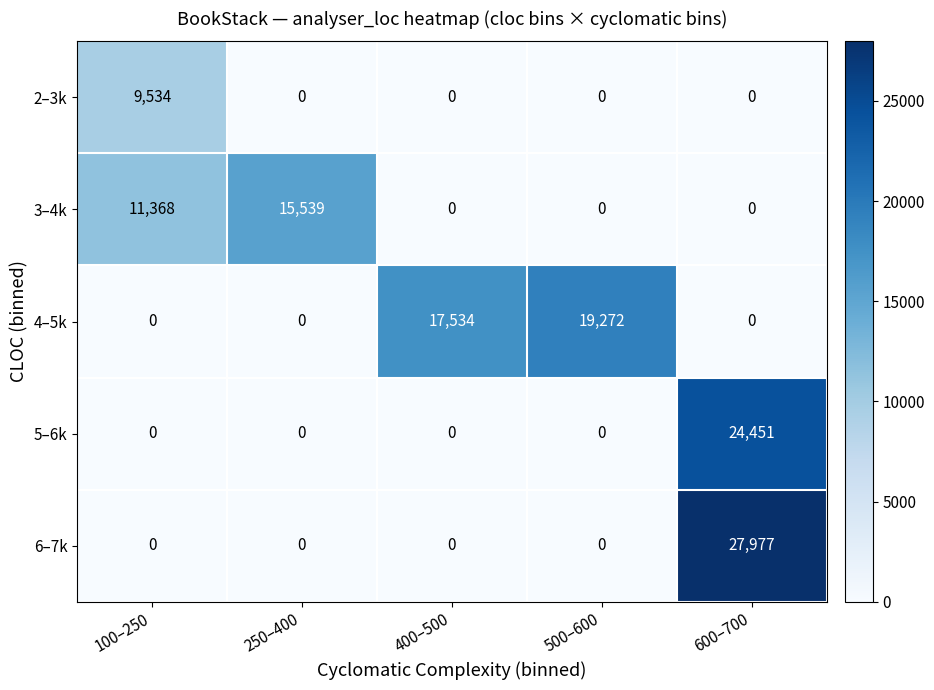

At how many categories does at least one series exceed 8500?

5